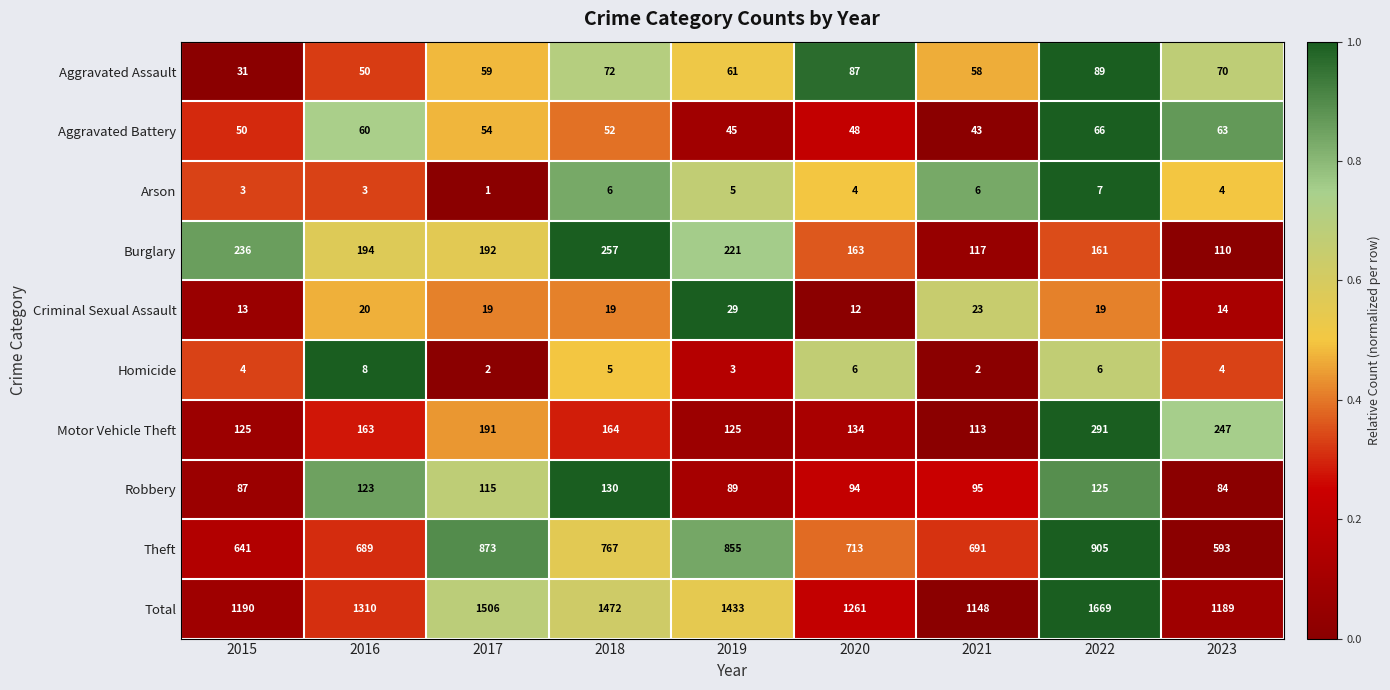

How many series are shown in this chart?

10